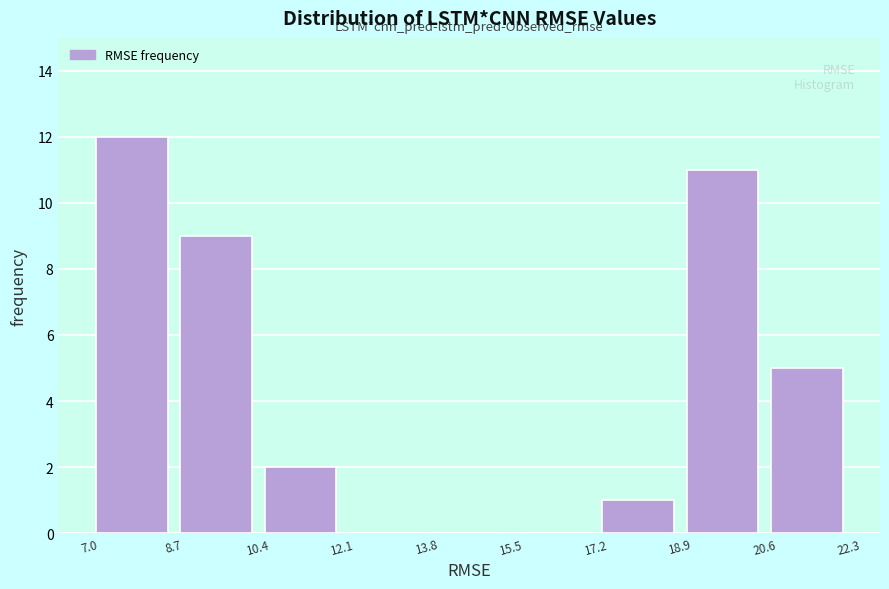

How tall is the bar that spans 8.7 to 10.4 on the x-axis? The values are not printed on the chart, so give them approximately, as read against the axis.

9